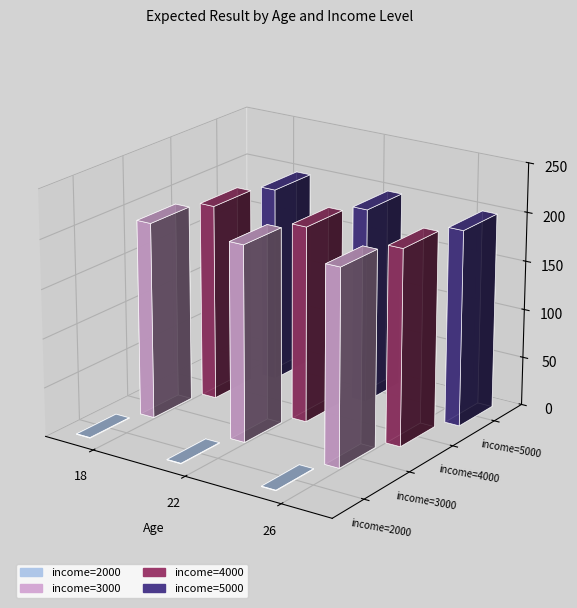

What is the total value across all series at 26?

600